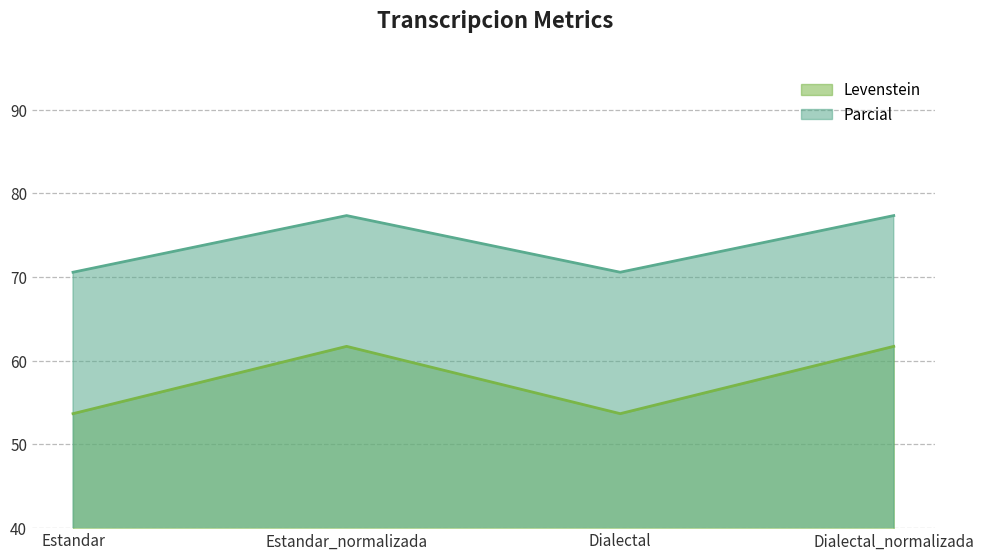

What is the difference between the second highest and minimum values in the Levenstein series?

8.0